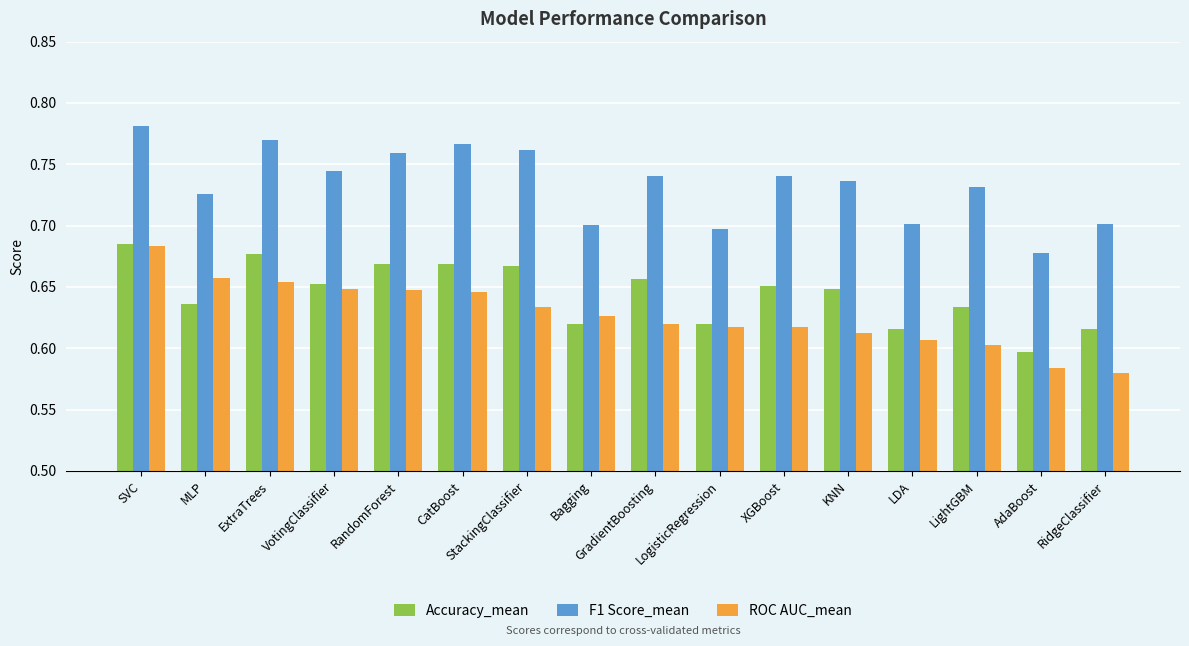

At which category does the chart reach its minimum across all series?

RidgeClassifier